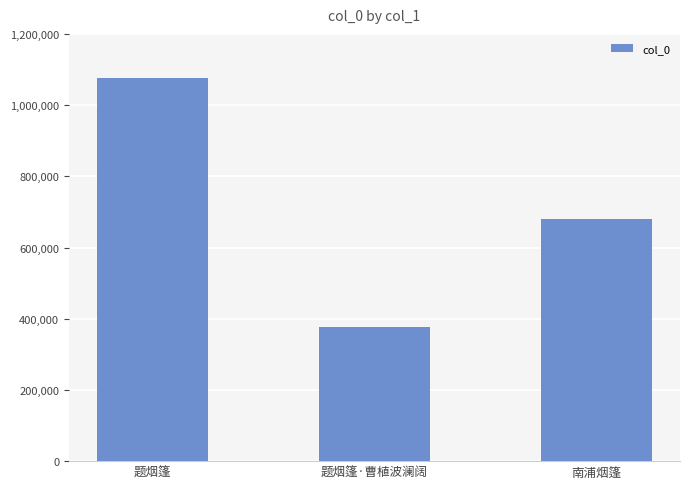

How many values are below 681485?

1